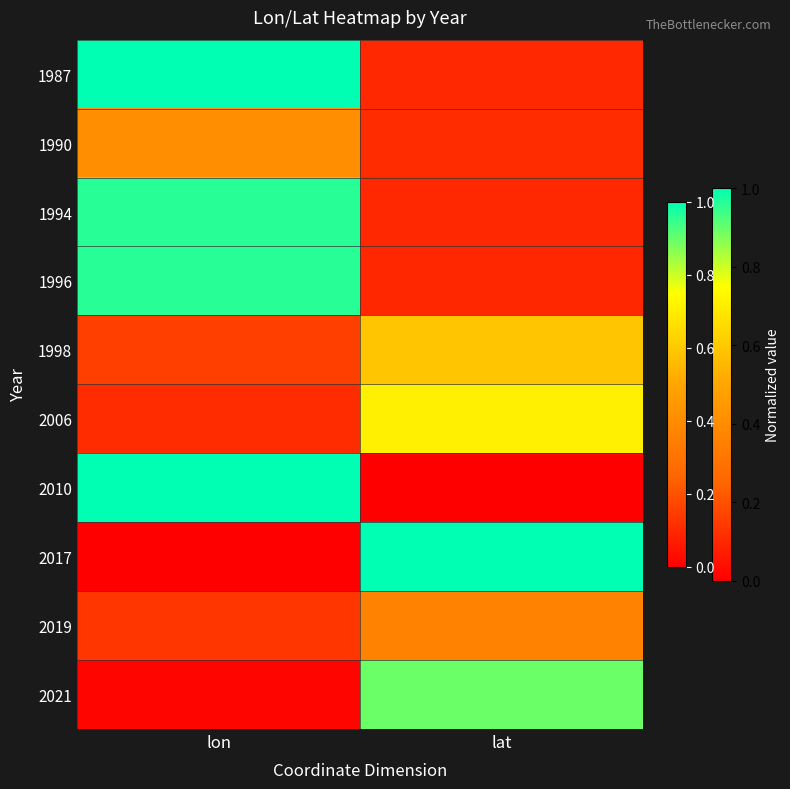

List the series in order of their peak value, highest first.

2010, 2017, 1987, 1996, 1994, 2021, 2006, 1998, 1990, 2019